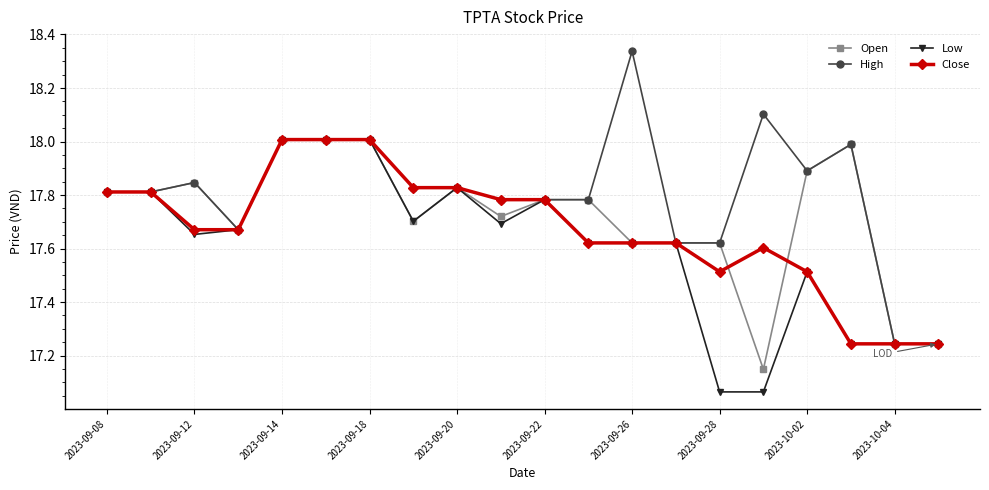

Rank the series by their average value, from highest to lowest.

High, Open, Close, Low